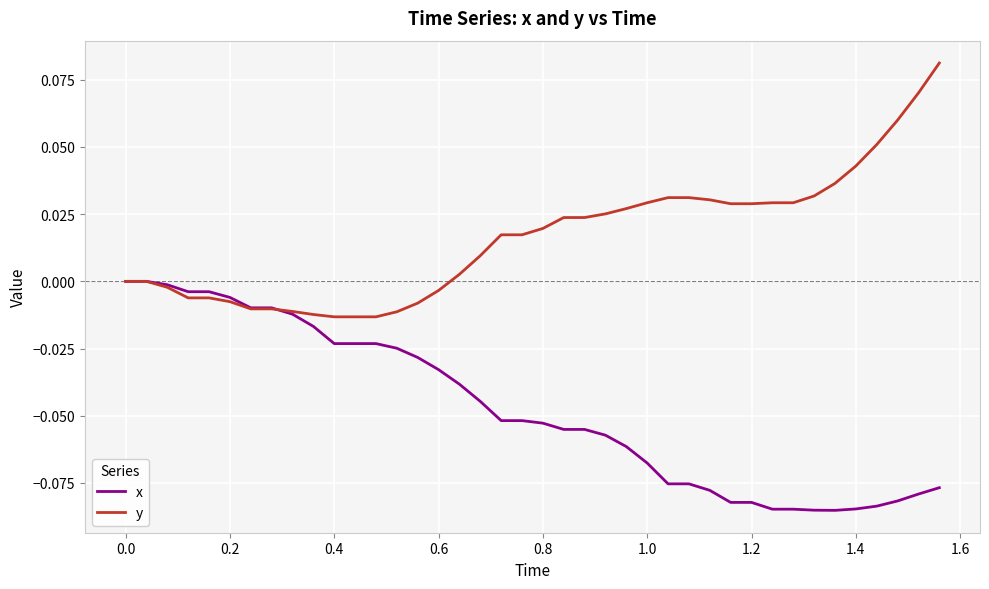

Which series has the largest total across all categories?

y